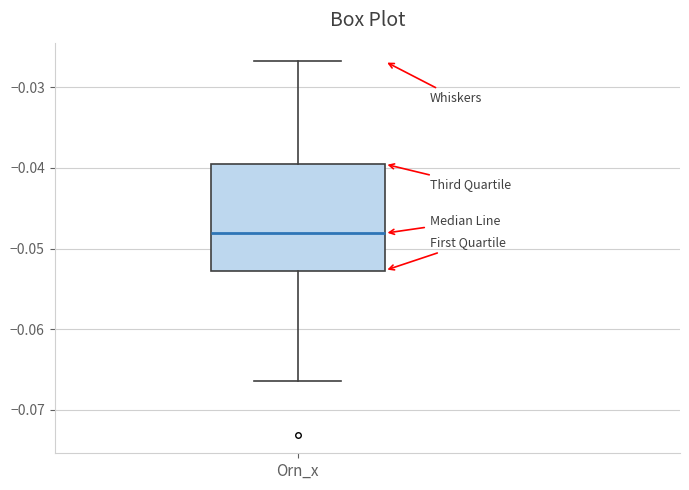

Transcribe this box plot: give where the median line is, the range the box spans, and where the two whiskers end, as read against the y-axis. The values are not printed on the chart, so give them approximately, as read against the axis.

median -0.048, box -0.053 to -0.040, whiskers -0.066 to -0.027